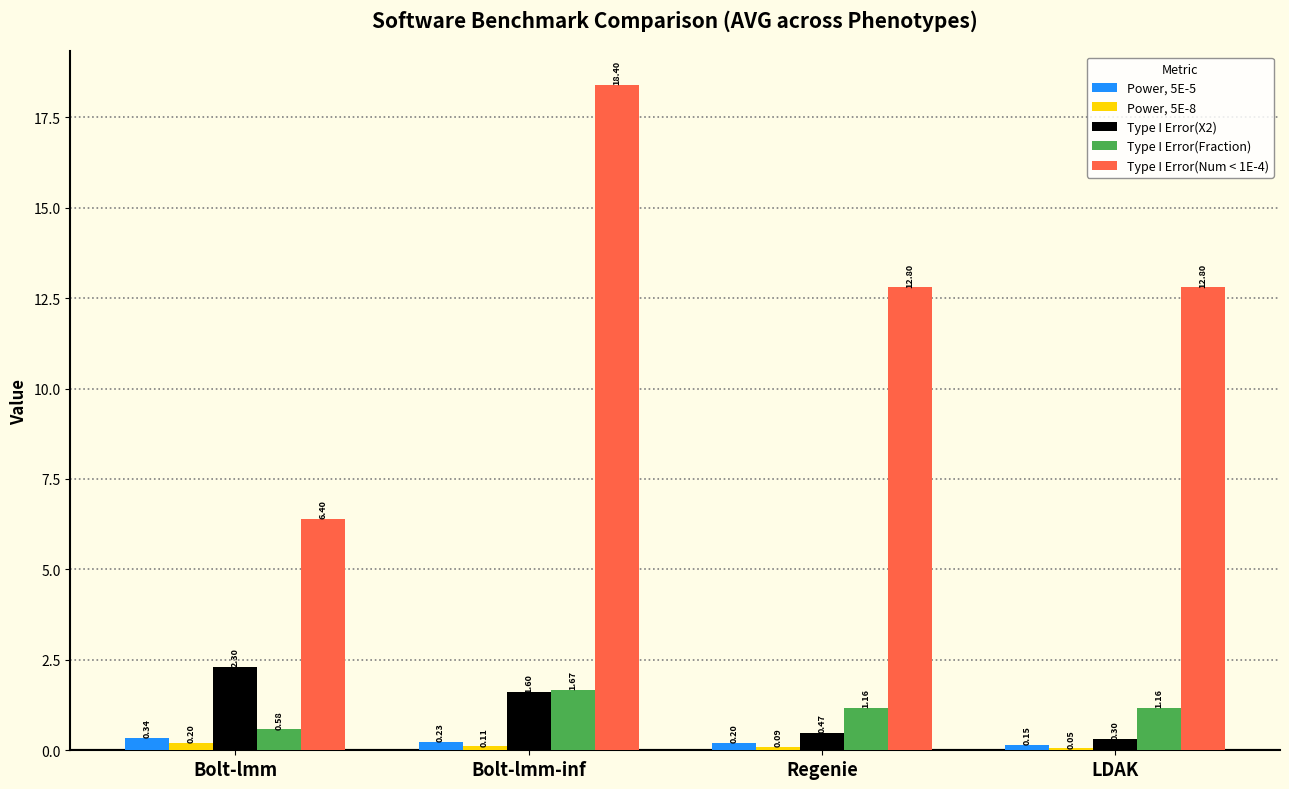

Is the value of Type I Error(Fraction) at Regenie greater than the value of Type I Error(X2) at Regenie?

Yes